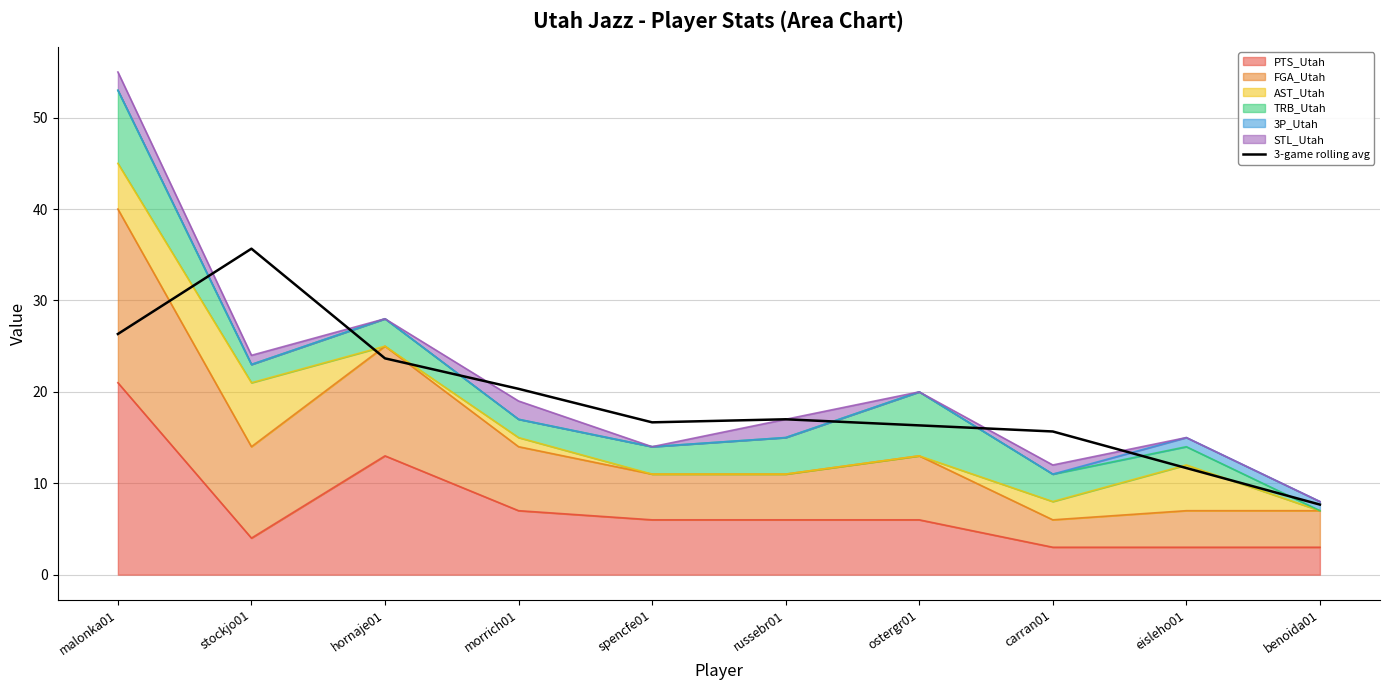

Rank the categories by value from lowest to highest.

benoida01, eisleho01, carran01, ostergr01, spencfe01, russebr01, morrich01, hornaje01, malonka01, stockjo01